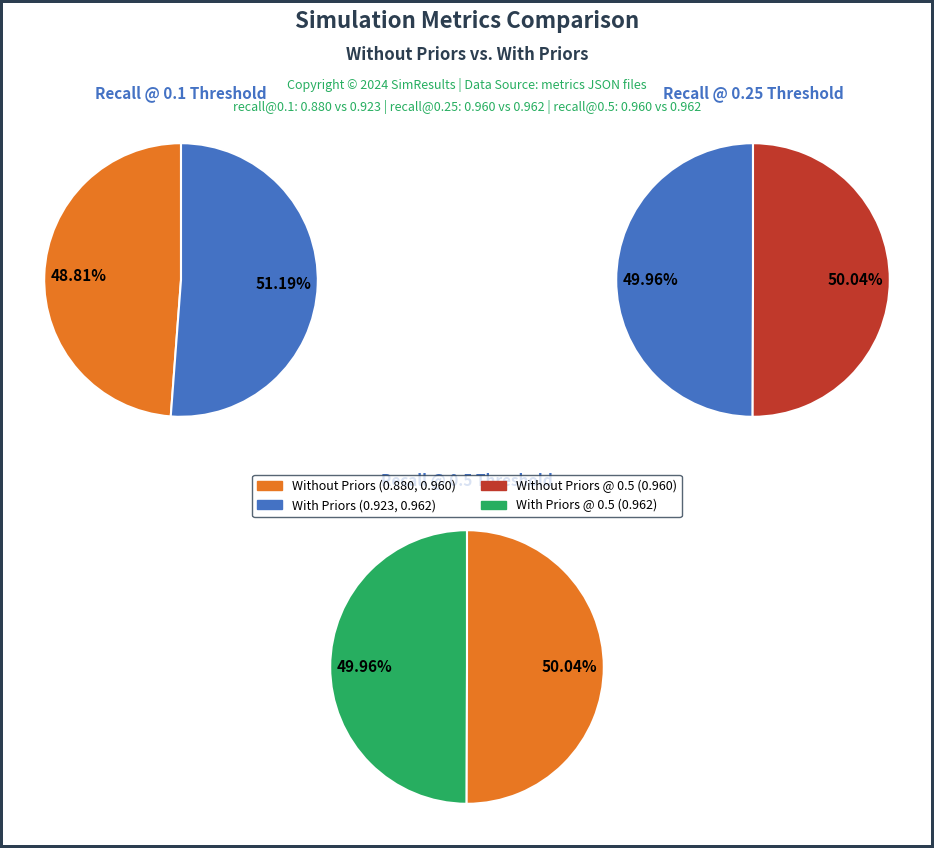

Which category has the biggest portion of the pie?

recall_0.1